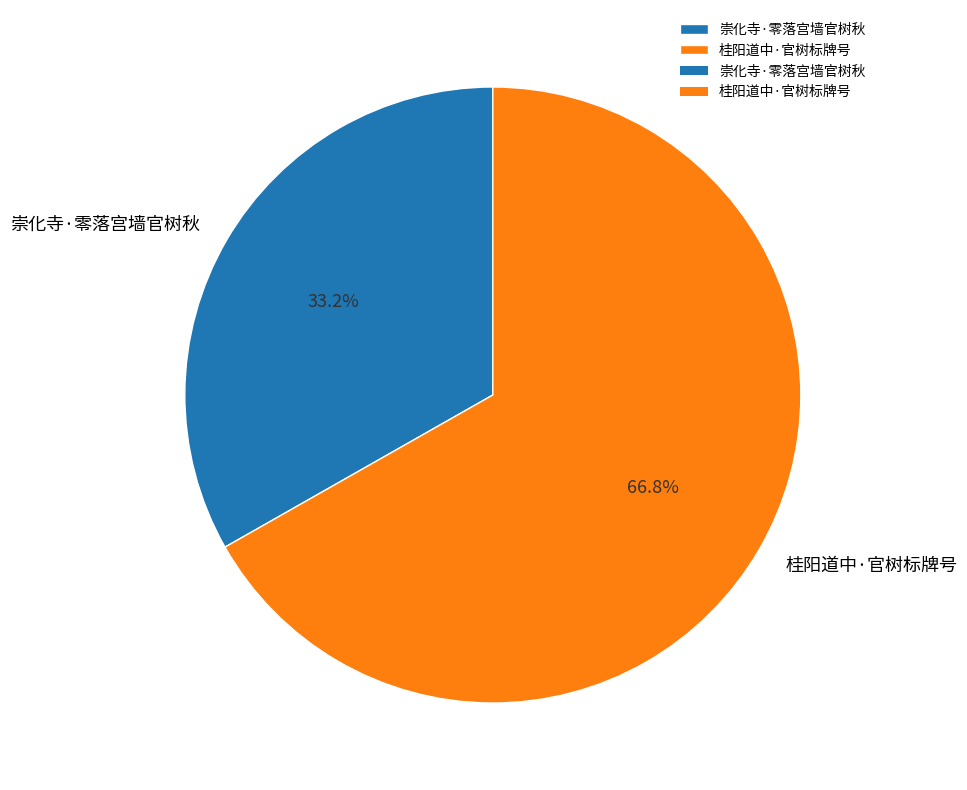

What is the ratio of the value at 崇化寺·零落宫墙官树秋 to the value at 桂阳道中·官树标牌号?

0.5